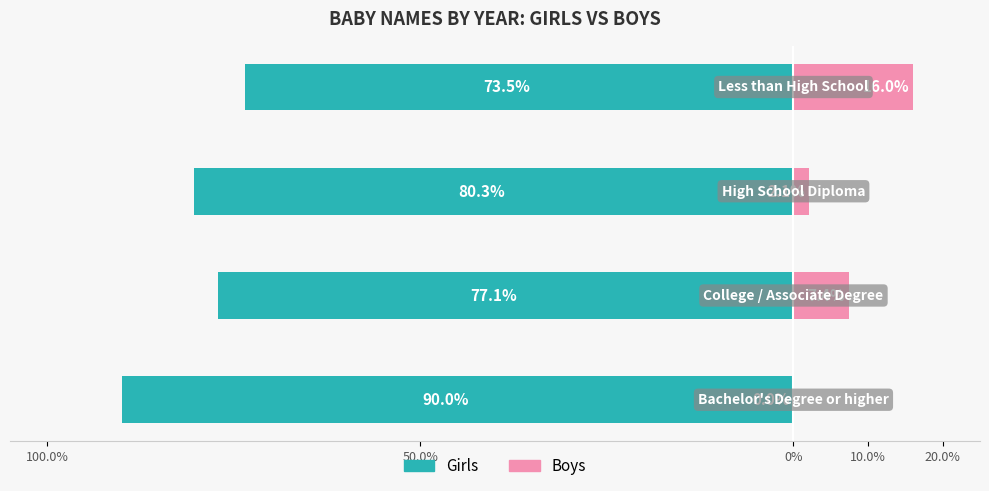

Between 50.0% and 0%, which series saw the biggest shift?

Boys